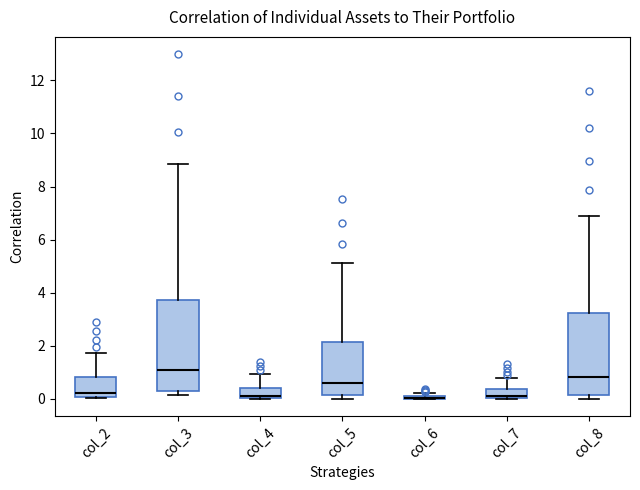

Where does the upper whisker of the box for col_5 end on the y-axis? The values are not printed on the chart, so give them approximately, as read against the axis.

5.2